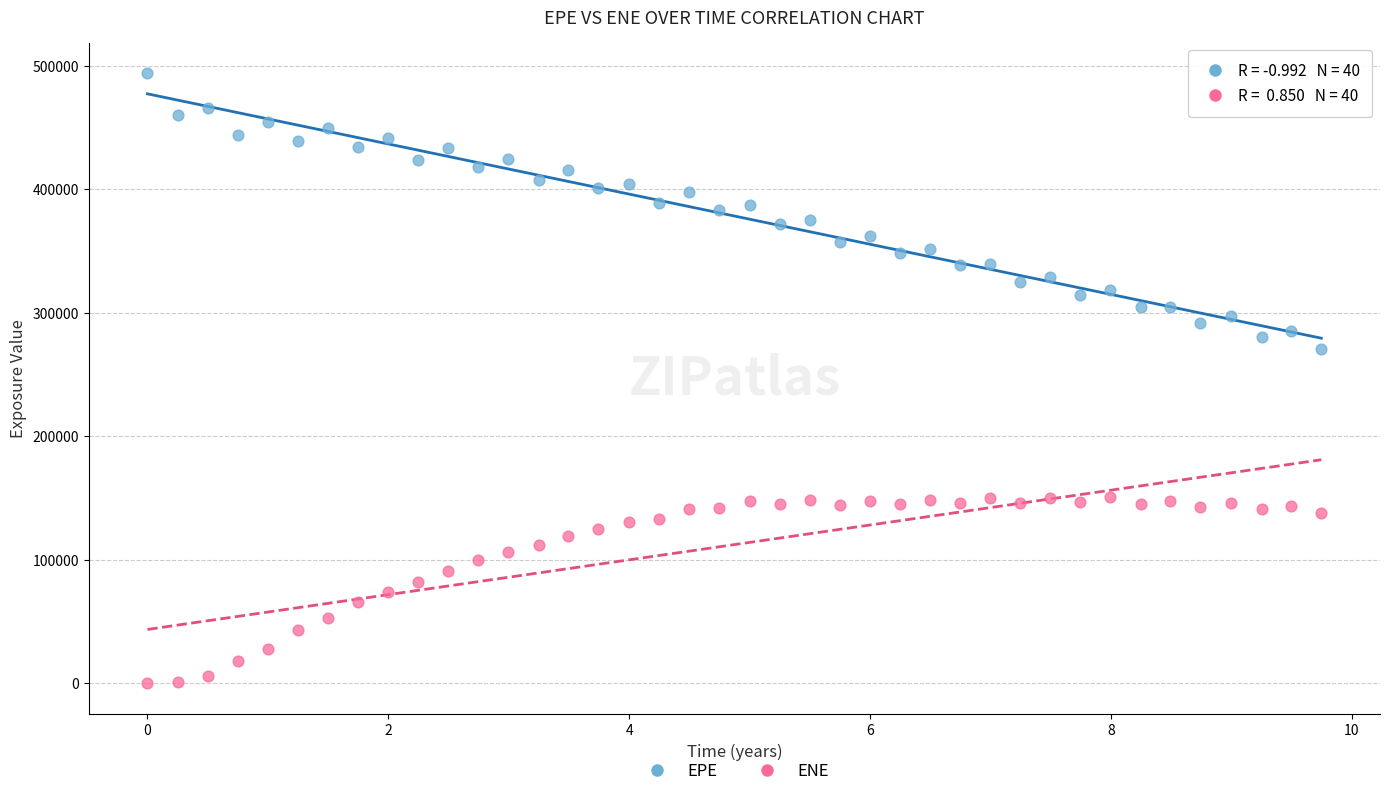

Across all series, what Y value is closest to 246855?

270493.0